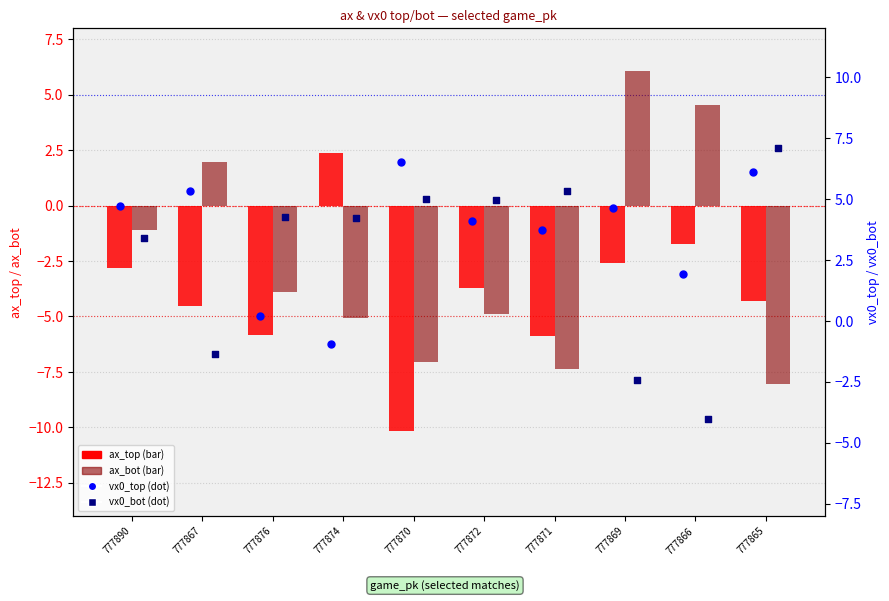

At which category is the sum across all series the highest?

777869